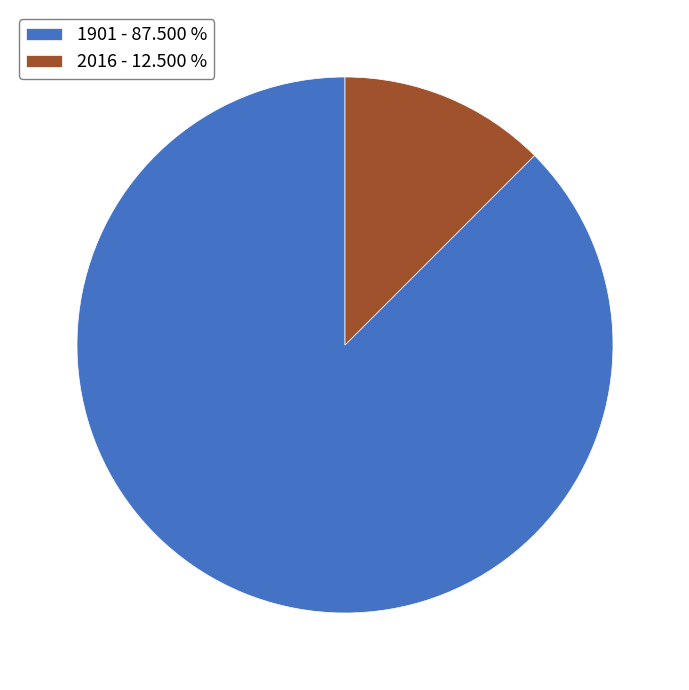

Rank the categories by value from lowest to highest.

2016, 1901